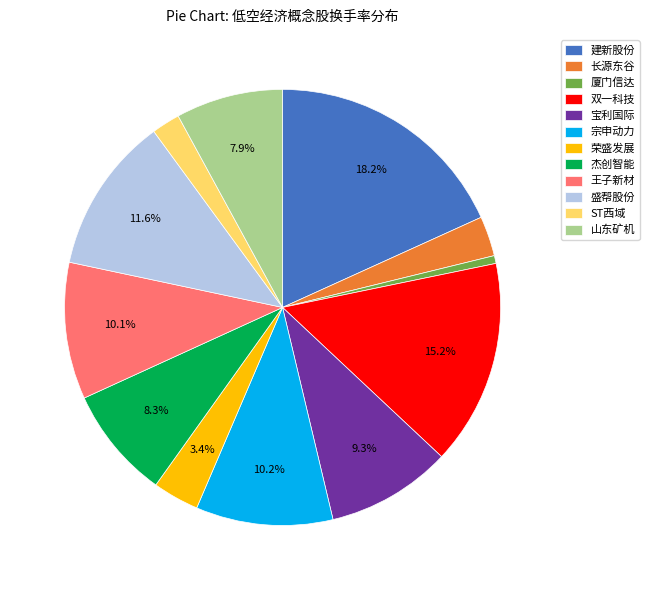

Which category has the smallest portion of the pie?

厦门信达